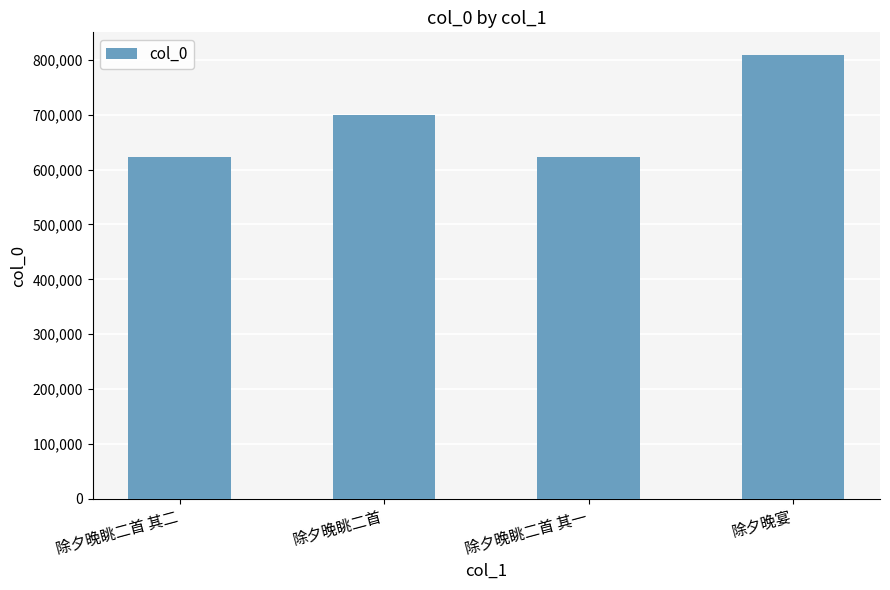

The value at 除夕晚眺二首 其二 is 1033130. True or false?

False